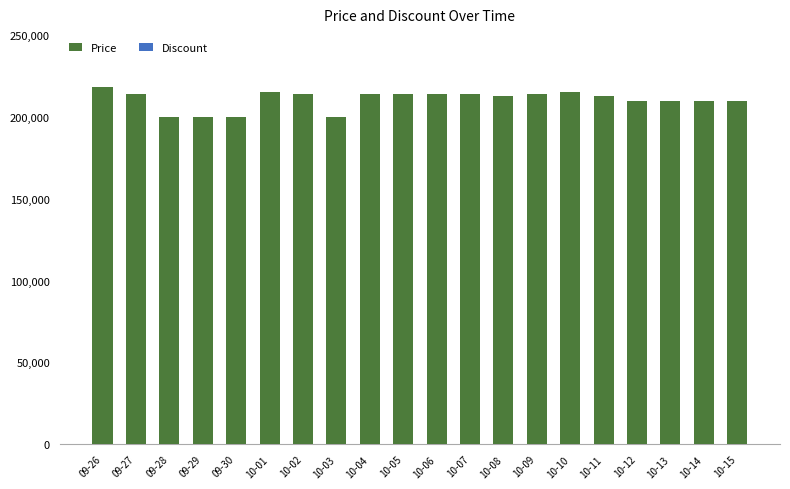

What is the maximum value for Price?

218000